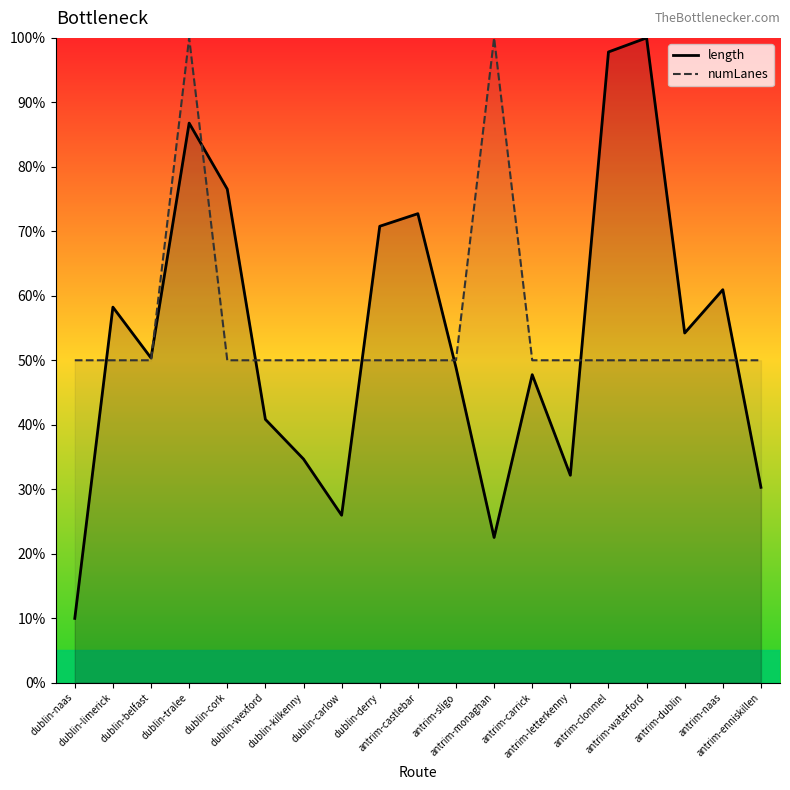

In length, how many points are higher than both neighbors (excluding endpoints)?

6